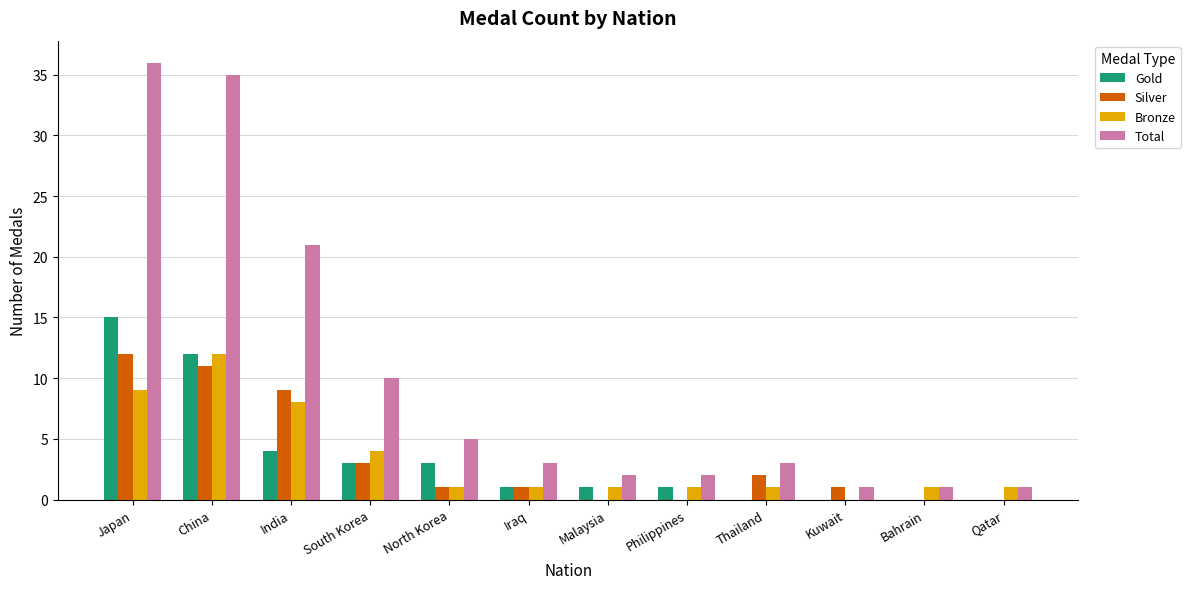

True or false: Total has a value of 35 at China.

True